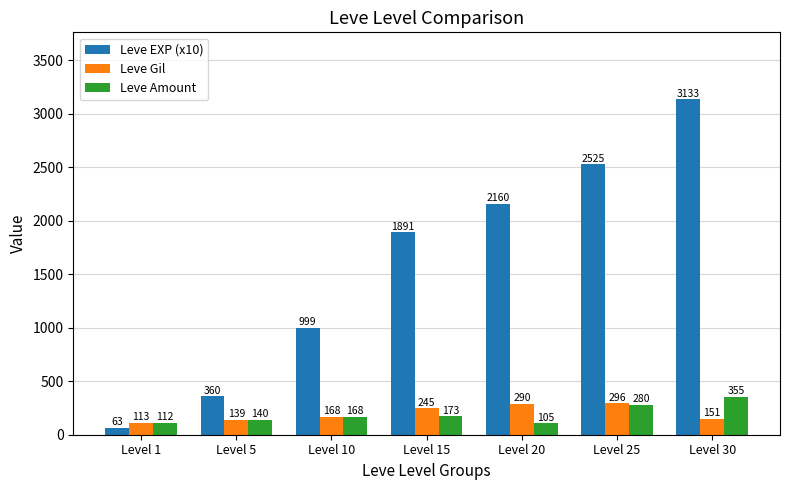

What is the sum of all Leve EXP (x10) values?

11131